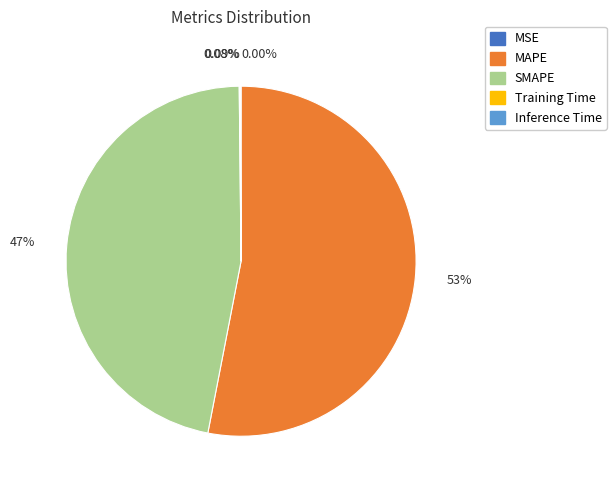

Is there any slice that represents more than half of the pie?

Yes